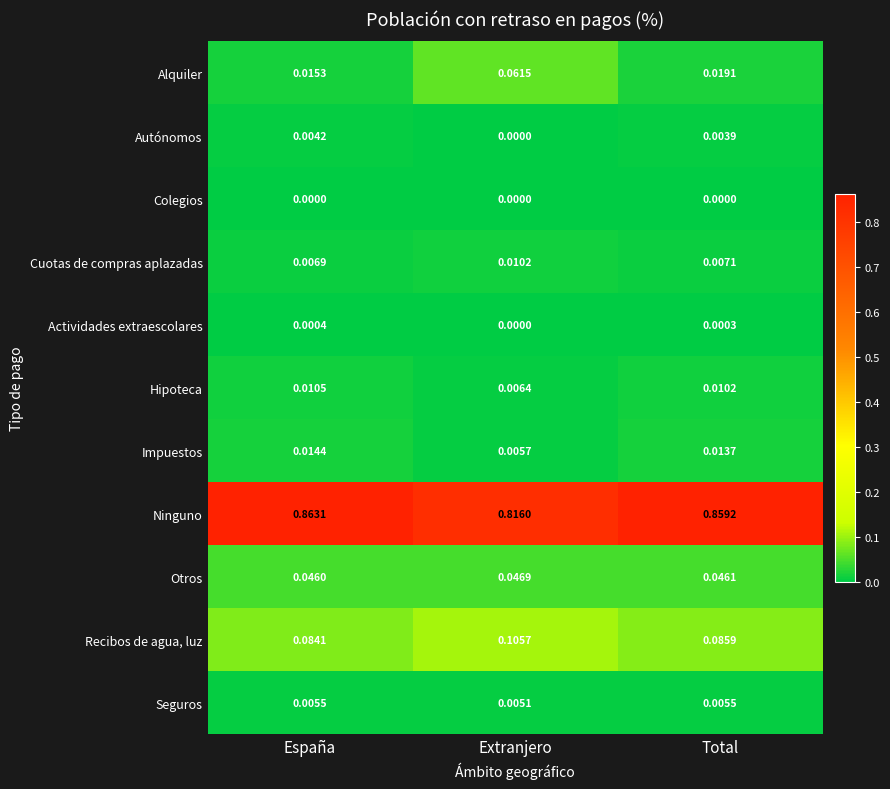

Which label corresponds to the largest value in the chart?

España